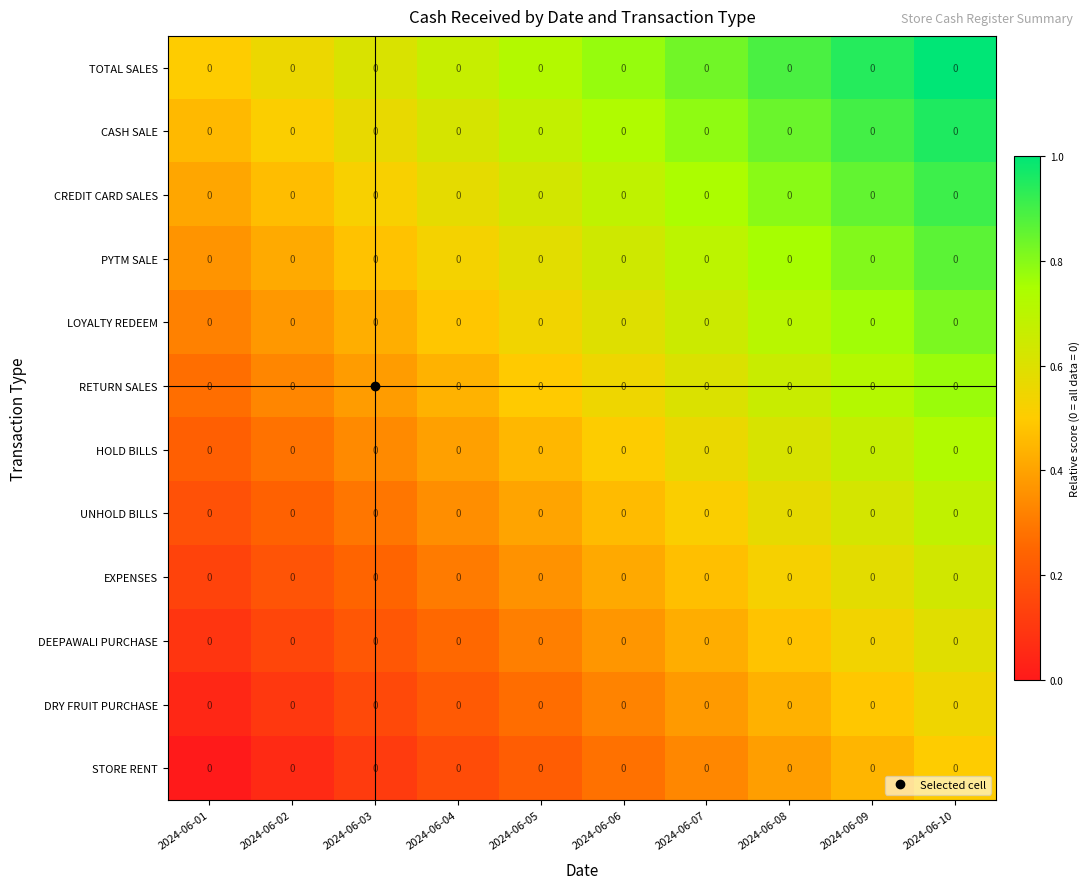

Which series has the largest range (max minus min)?

TOTAL SALES